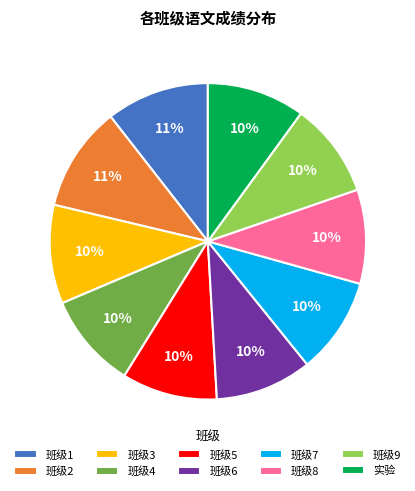

True or false: 班级4 accounts for 10% of the total.

True